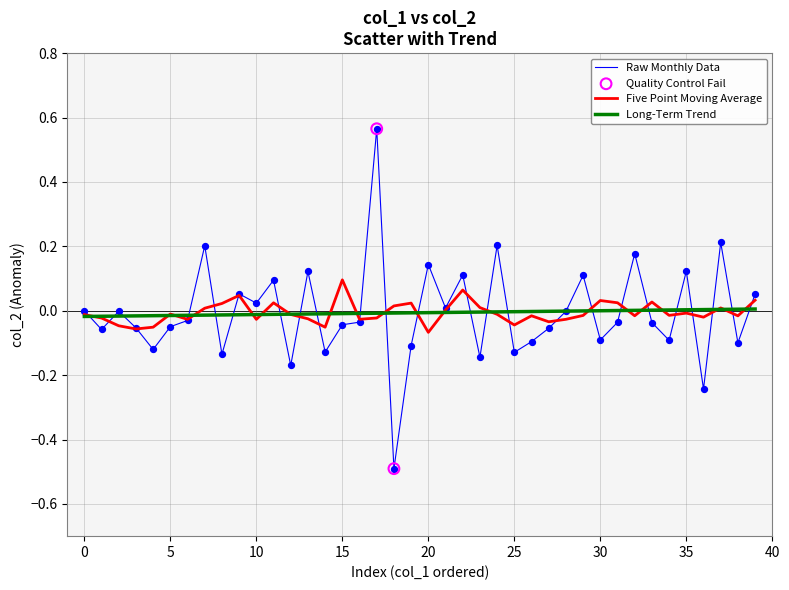

Which series has the widest spread of values?

Raw Monthly Data